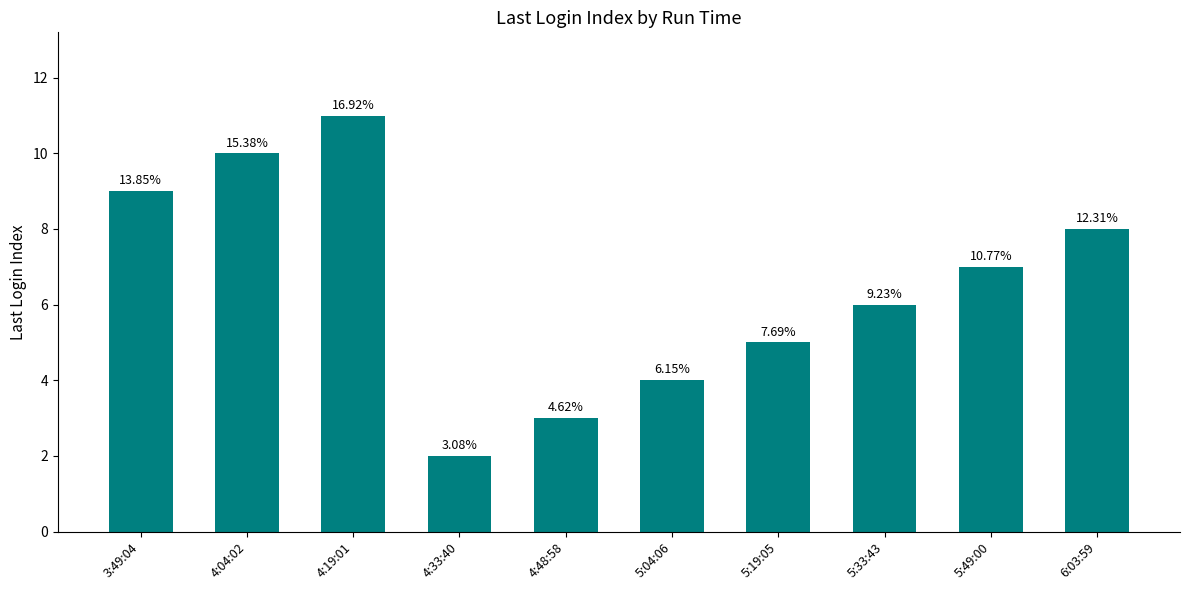

Are the bars horizontal?

No